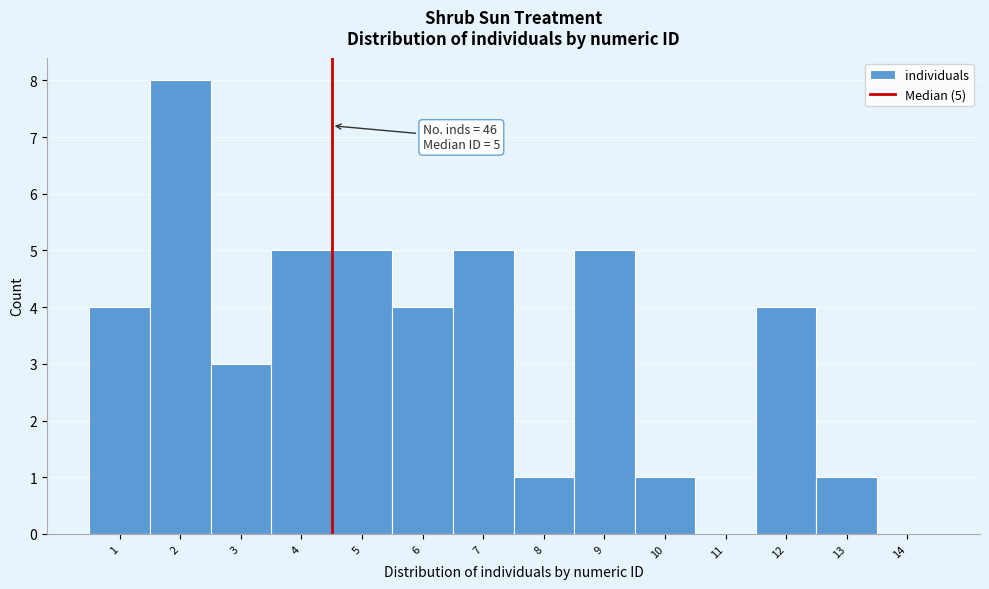

Reading left to right, list all the values displayed in this chart.

1=4	2=8	3=3	4=5	5=5	6=4	7=5	8=1	9=5	10=1	11=0	12=4	13=1	14=0